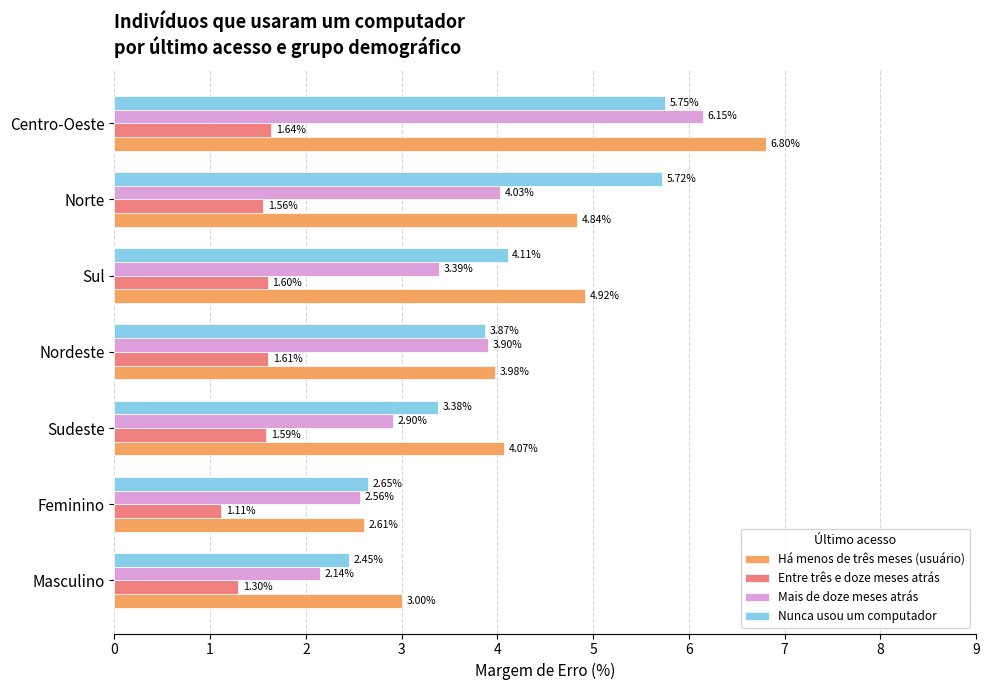

At which label is Há menos de três meses (usuário) closest to 4?

Nordeste